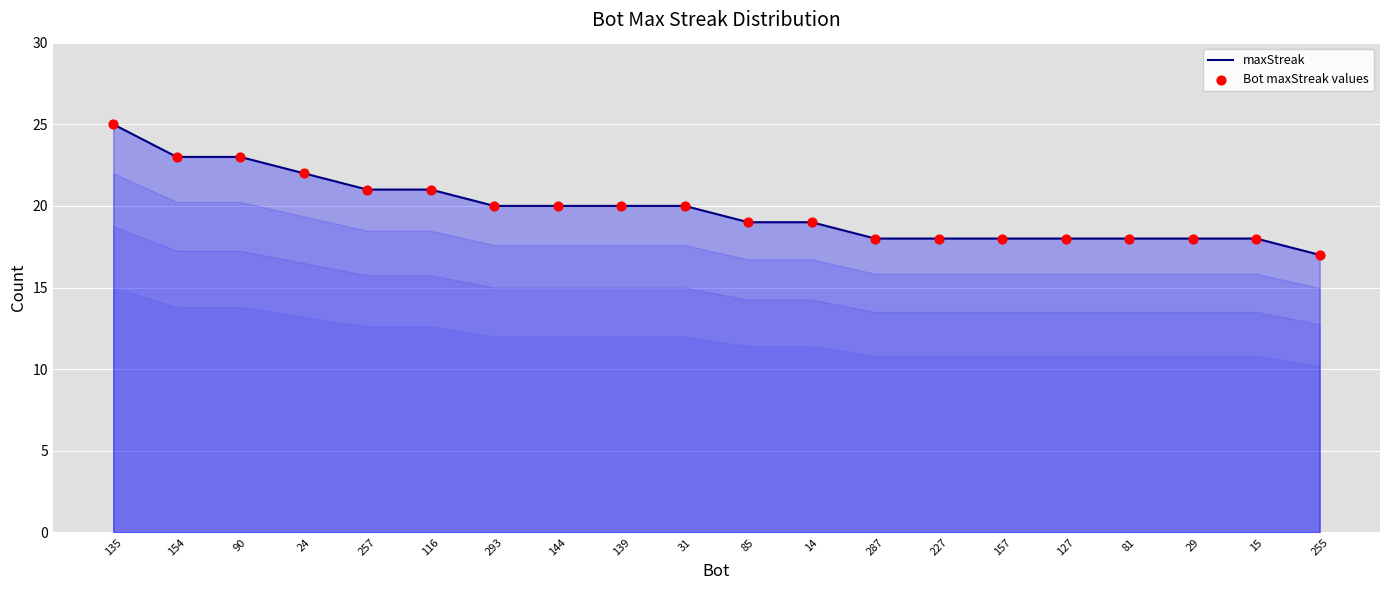

Approximately how many times larger is the value at 154 compared to 227?

1.3